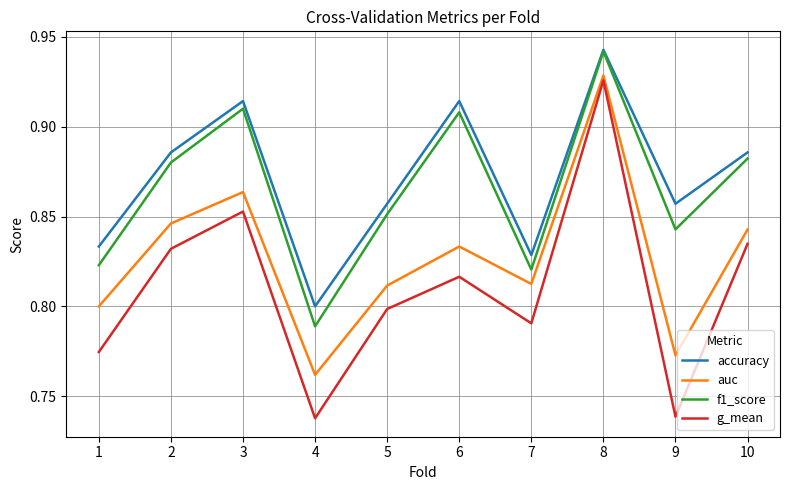

Which category has the highest value in the accuracy series?

8